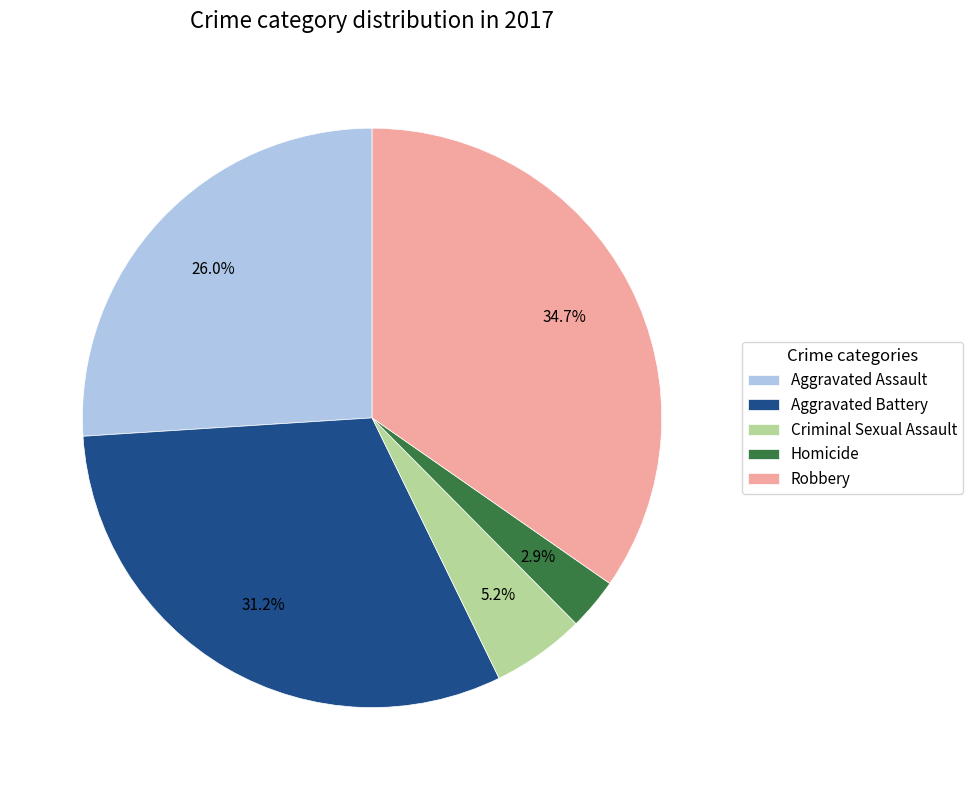

What portion of the pie excludes Robbery?

65.3%